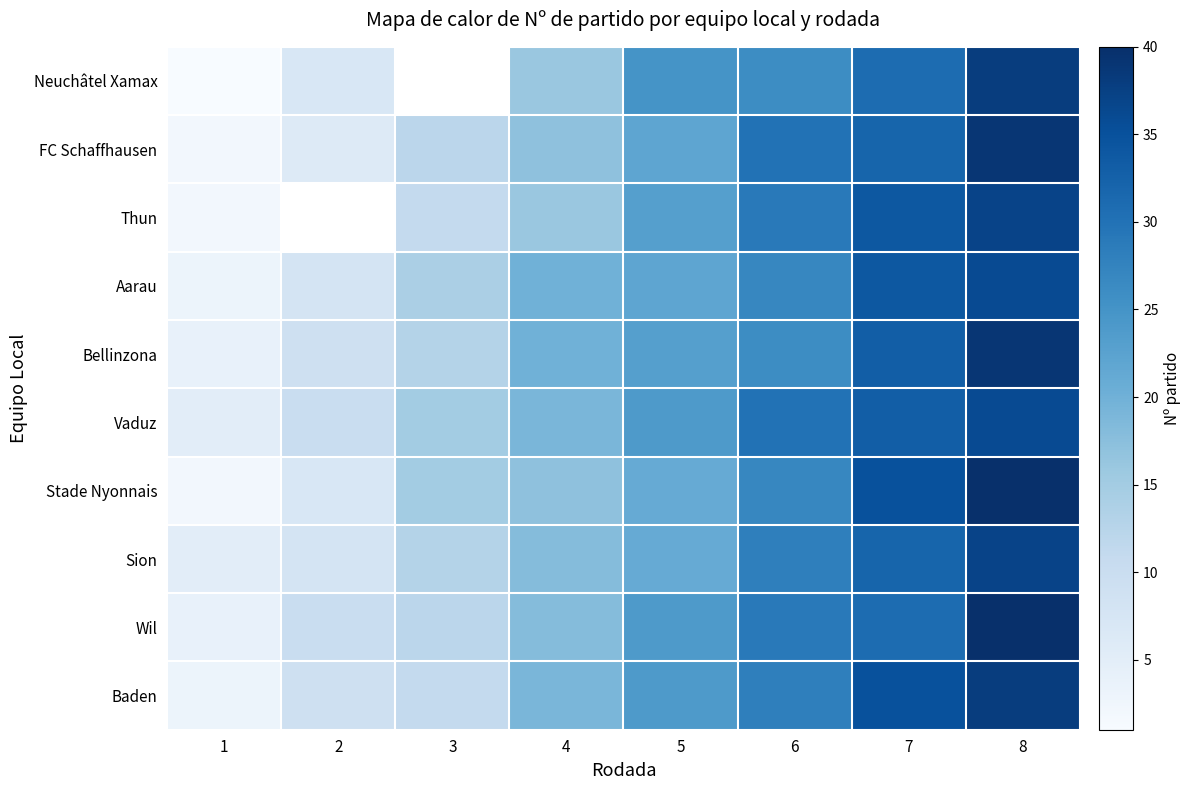

The value of Wil at 3 is 12.0. True or false?

True